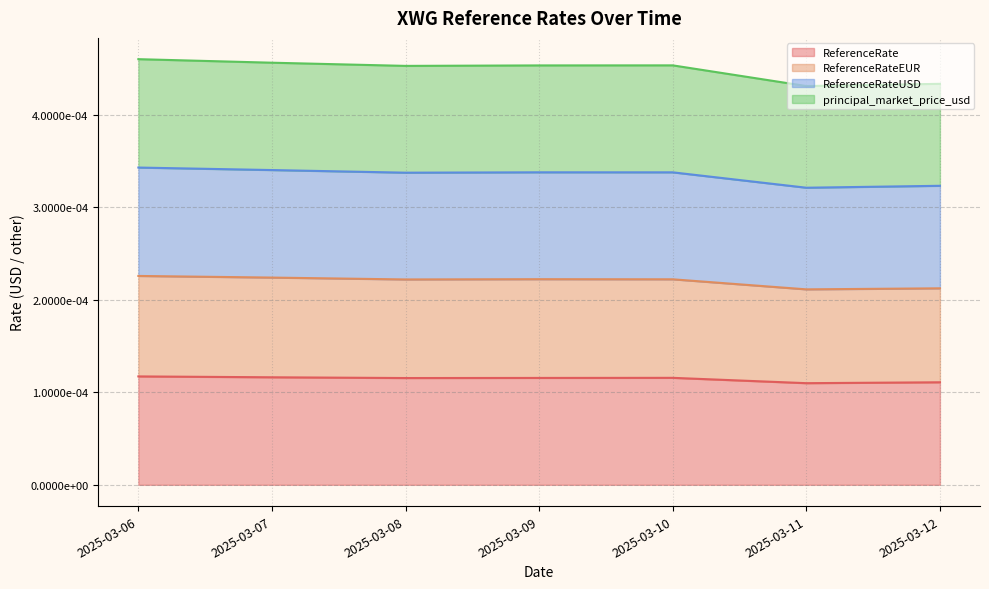

Which has a higher value, 2025-03-10 or 2025-03-08?

2025-03-10